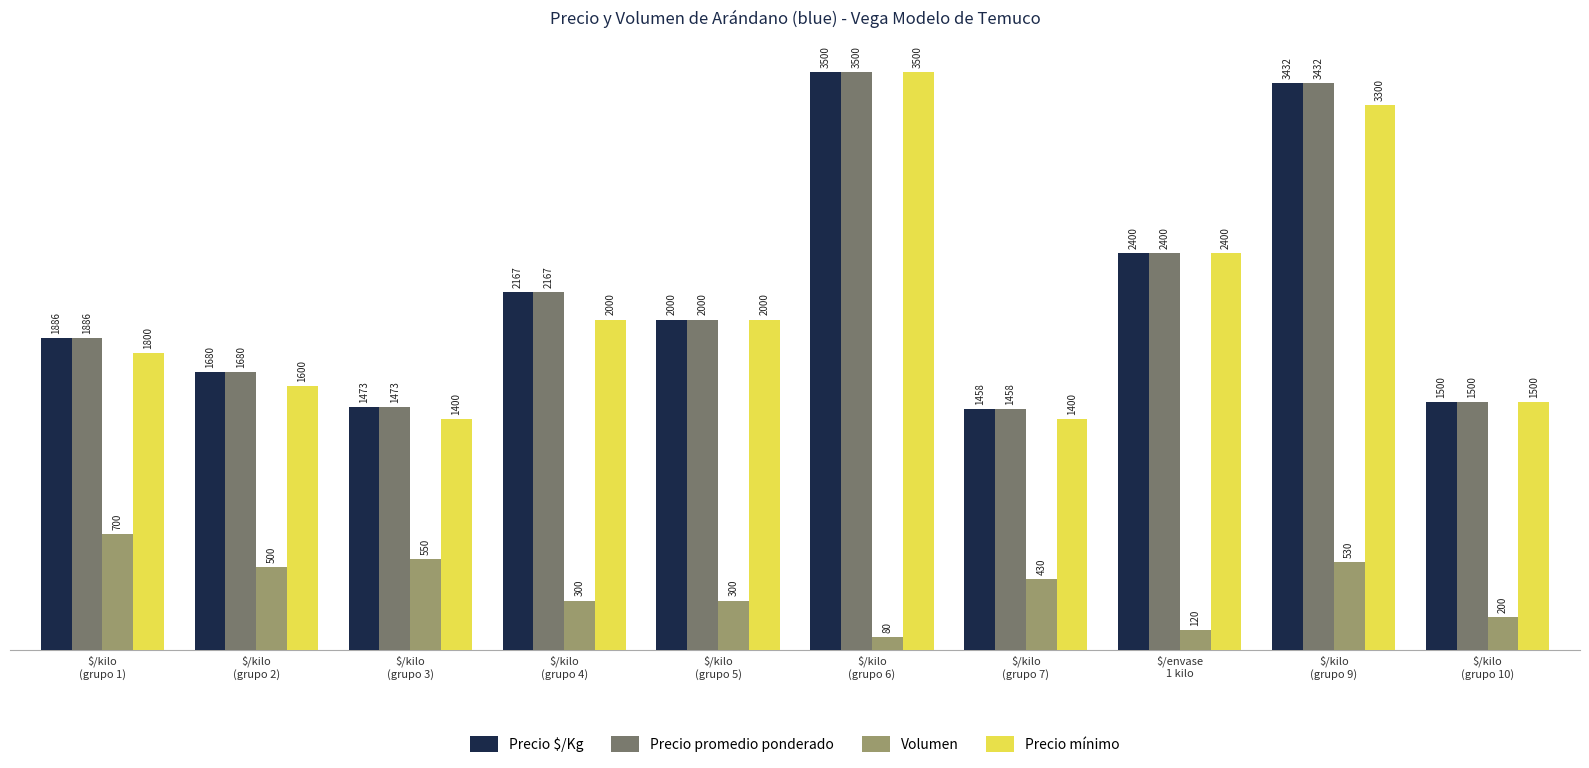

What is the difference between the maximum and minimum values in the Volumen series?

620